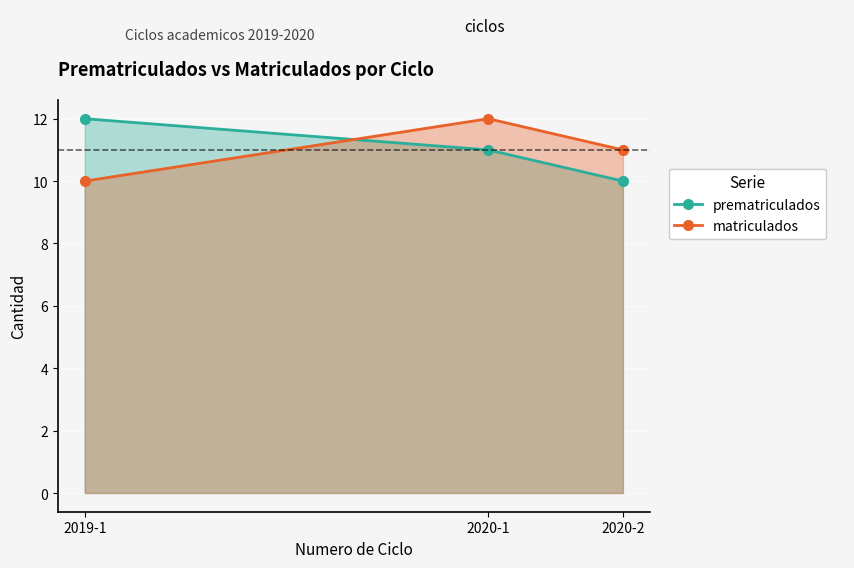

At 2020-1, list the series in order from largest to smallest.

matriculados, prematriculados